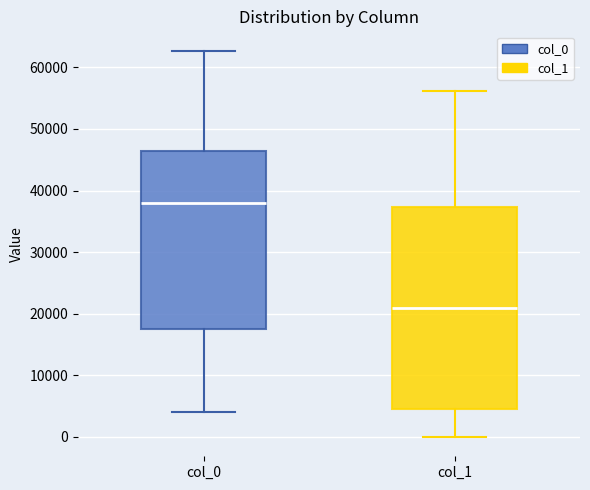

Reading left to right, transcribe this box plot: for each box, give where its median line is, the range the box spans, and where its two whiskers end, as read against the y-axis. The values are not printed on the chart, so give them approximately, as read against the axis.

col_0: median 38000, box 18000 to 46000, whiskers 4000 to 63000
col_1: median 21000, box 5000 to 37000, whiskers 0 to 56000